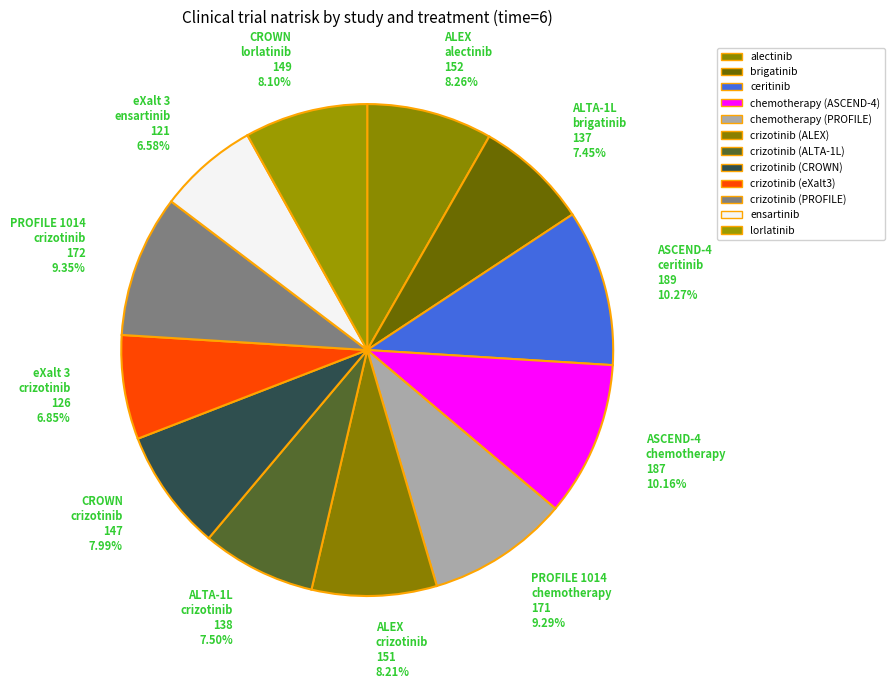

To the nearest percent, what is the average slice percentage?

8%